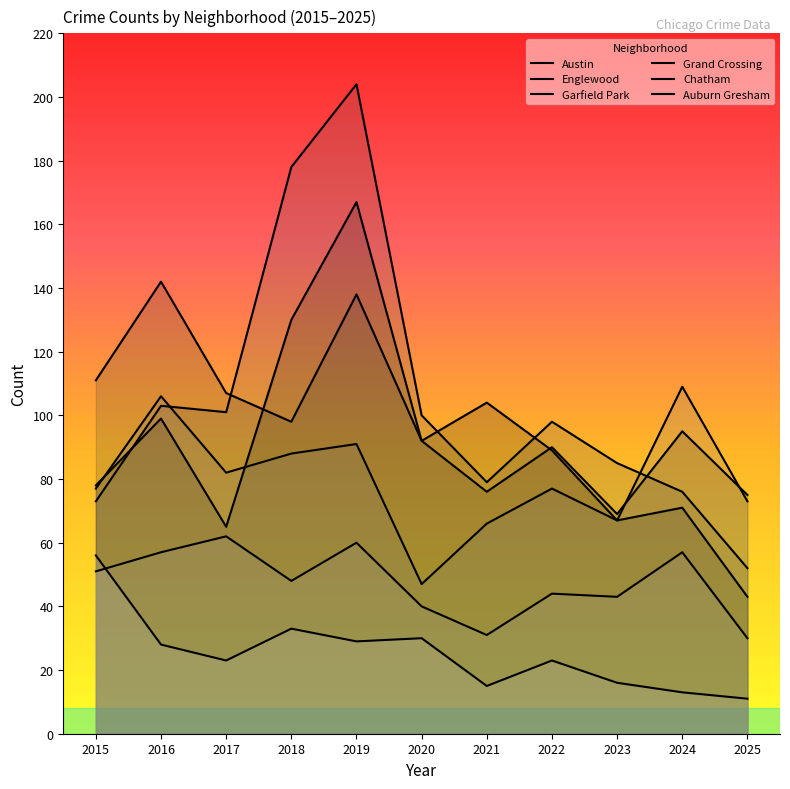

At which label does Austin first exceed 89?

2016